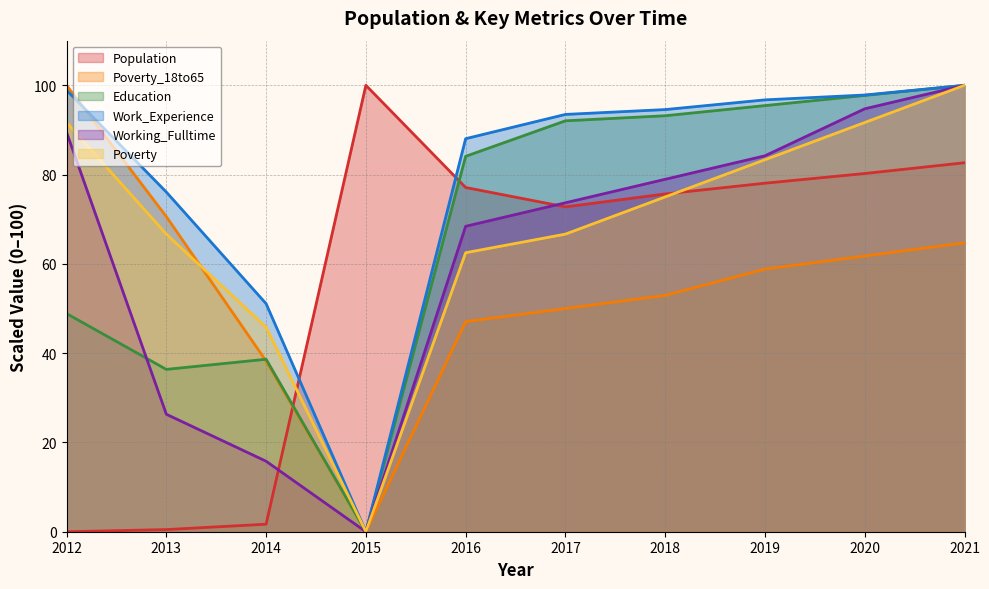

What is the approximate value of Poverty at 2017?

66.7